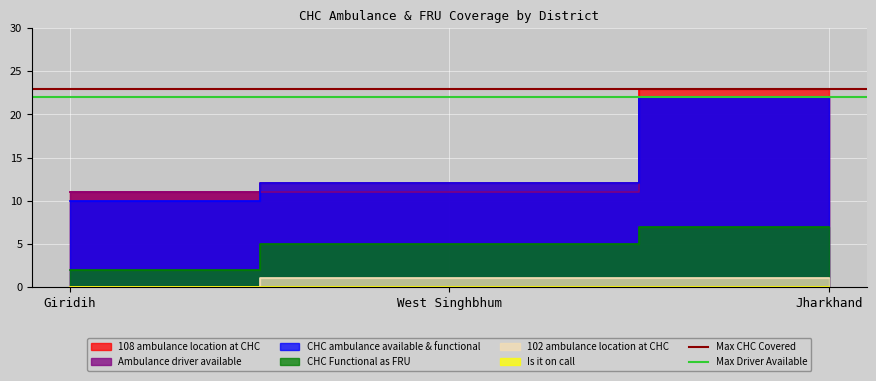

The Max CHC Covered series shows 23 at Giridih. True or false?

True